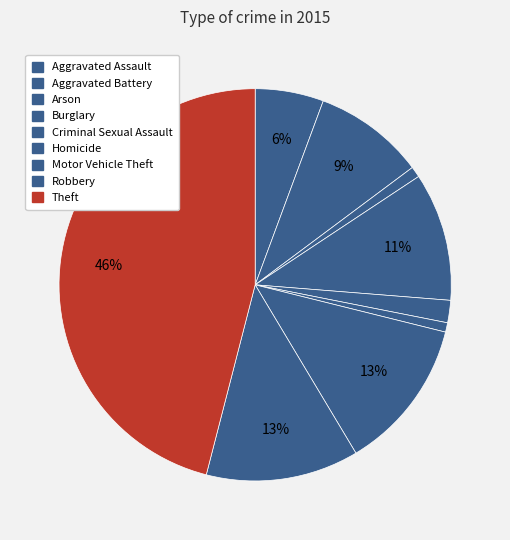

How many segments does this pie chart have?

9